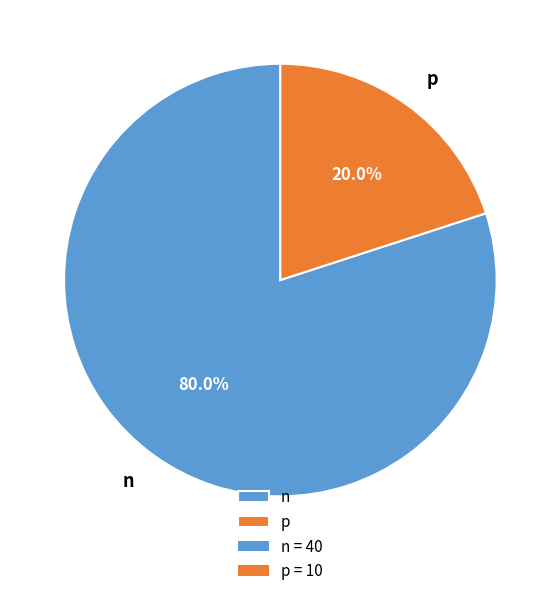

To the nearest percent, what is the difference between the p and n slice percentages?

60%